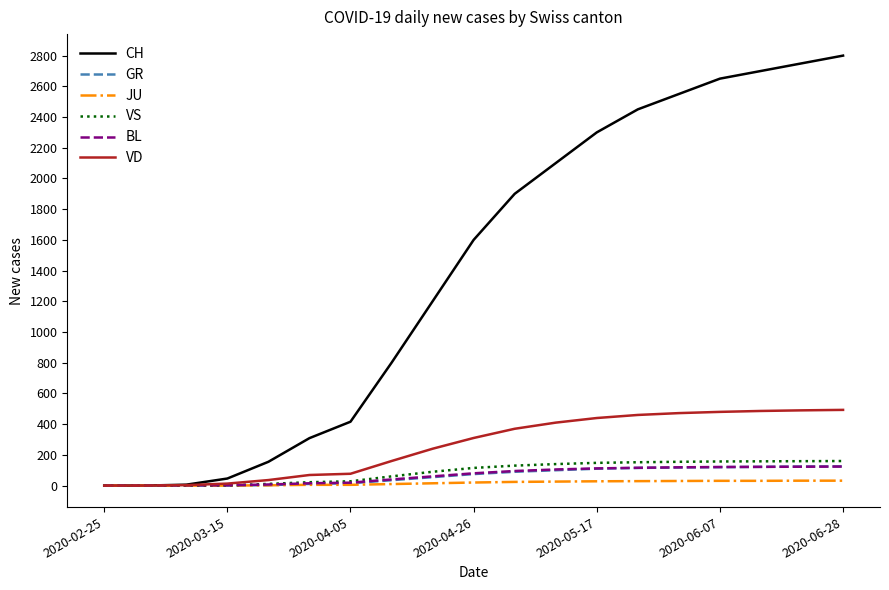

What is the maximum value shown in the chart?

2800